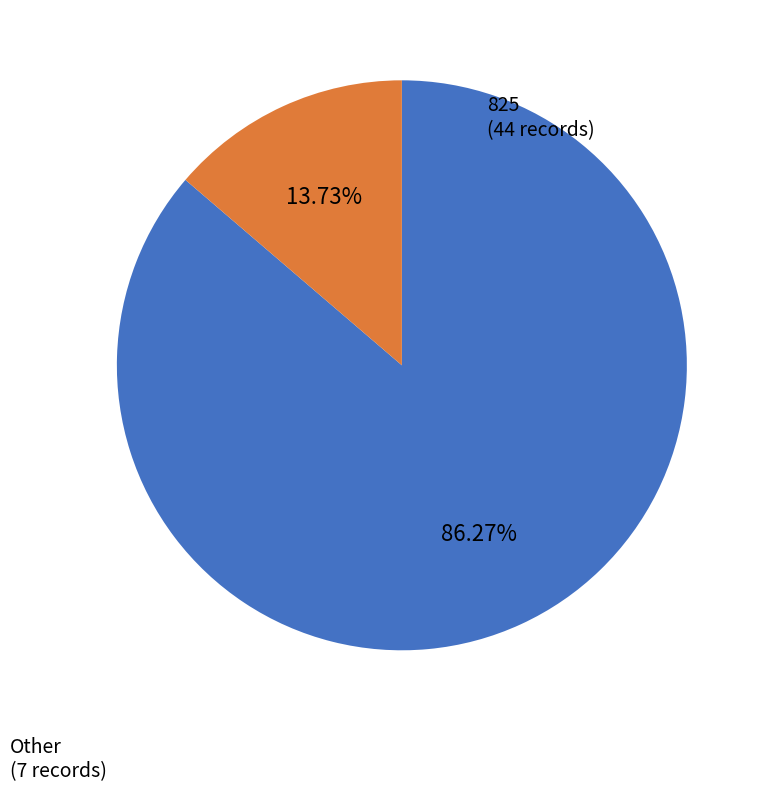

Is there a majority slice in this chart?

Yes